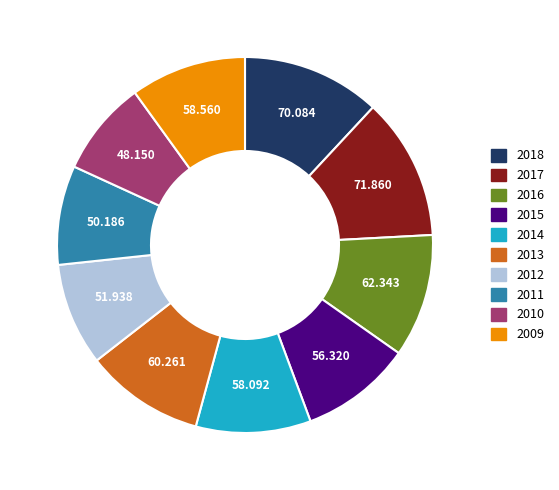

Does 2011 account for over 50% of the chart?

No